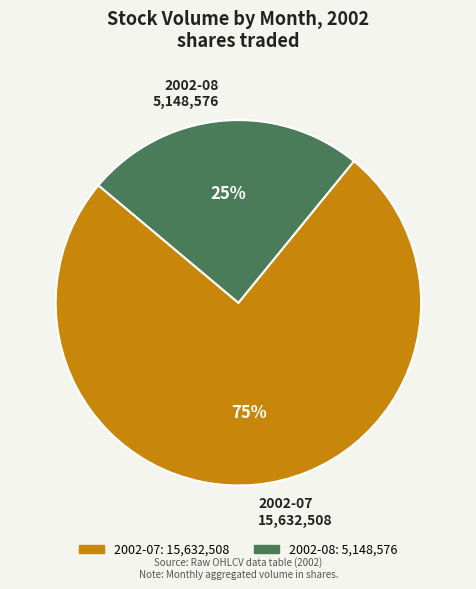

To the nearest percent, what is the average slice percentage?

50%